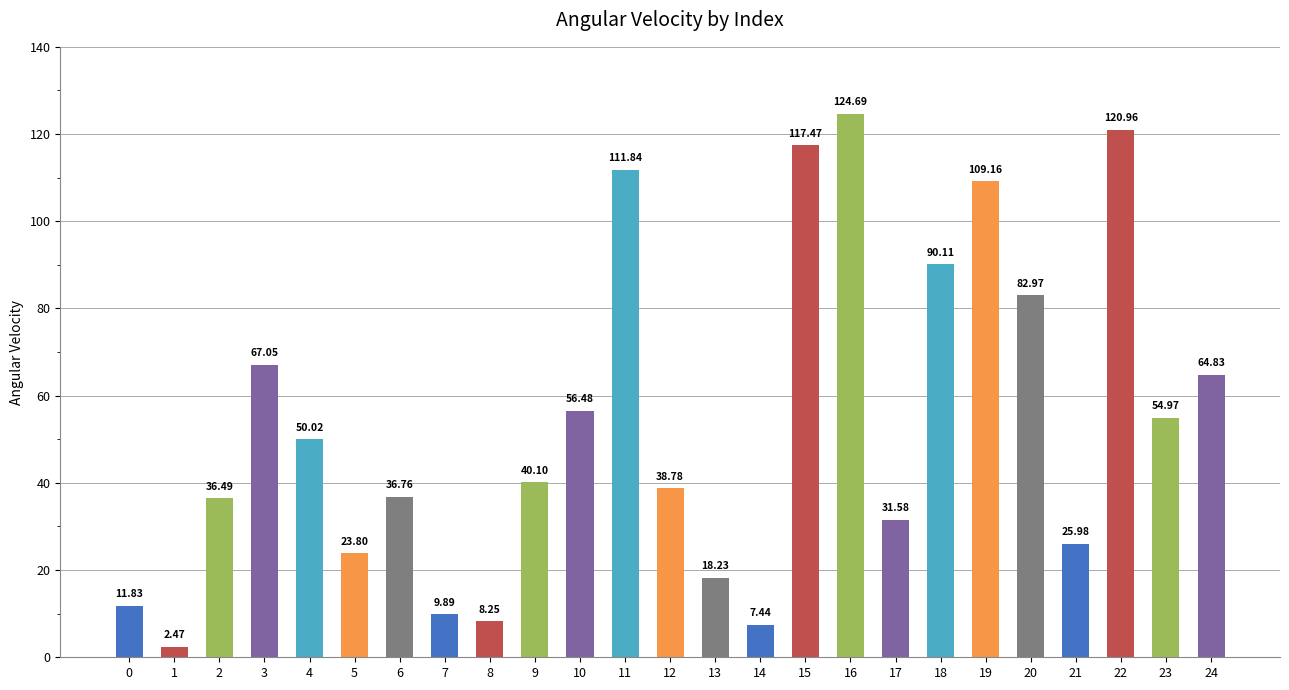

What is the change in value from 0 to 8?

-3.6